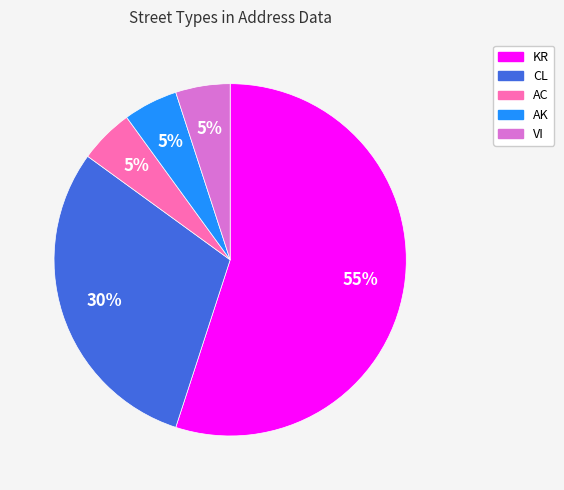

To the nearest percent, what is the difference between the largest and smallest slice percentages?

50%